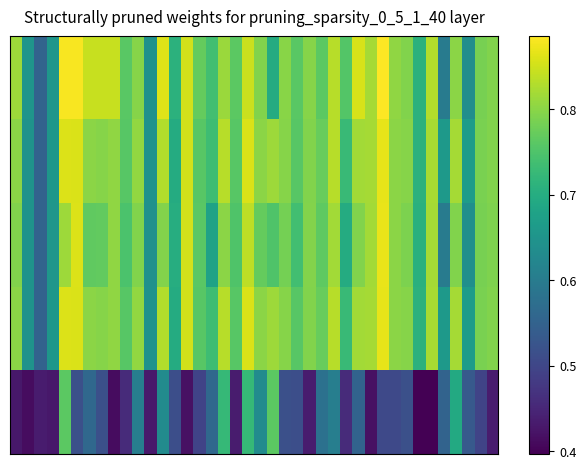

What is the smallest value displayed?

0.4